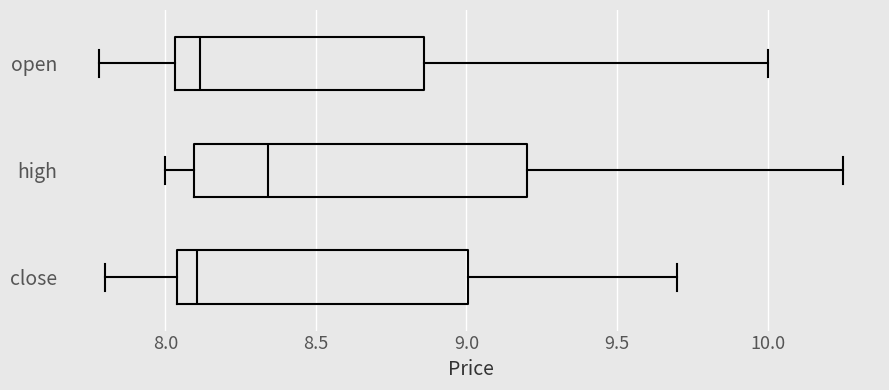

Where does the right whisker of the box for open end on the x-axis? The values are not printed on the chart, so give them approximately, as read against the axis.

10.00